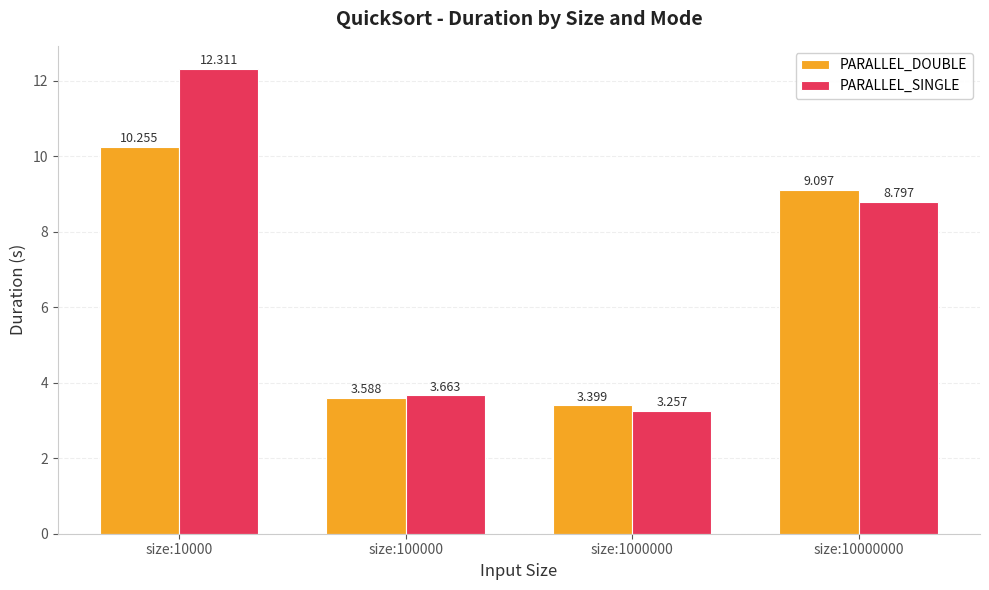

Which category has the highest value in the PARALLEL_DOUBLE series?

size:10000